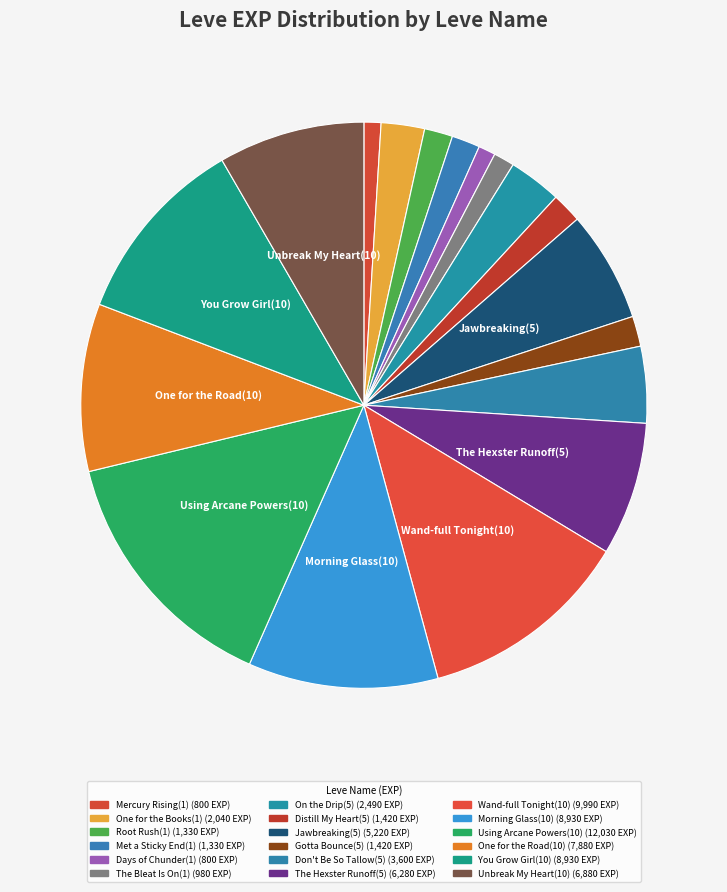

How many slices are in this pie chart?

18